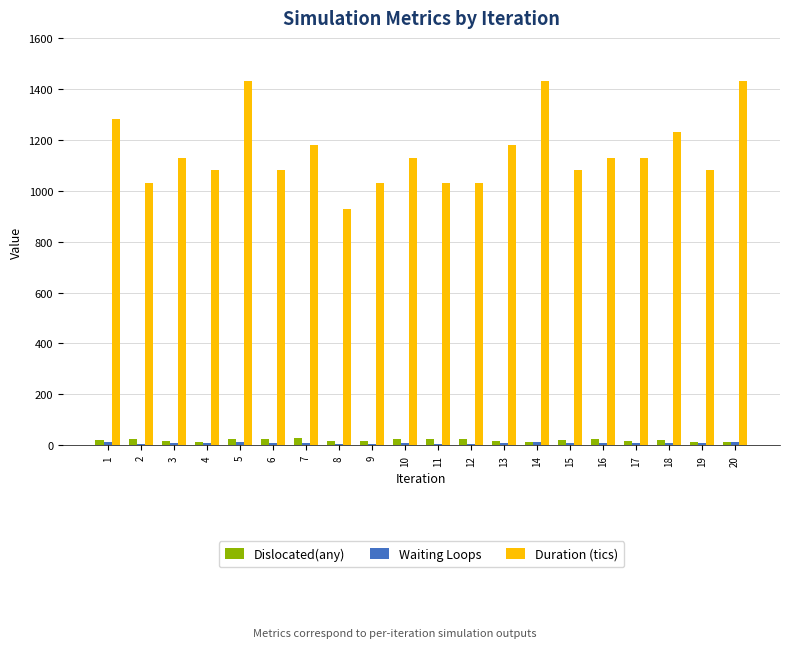

Which series has the largest range (max minus min)?

Duration (tics)